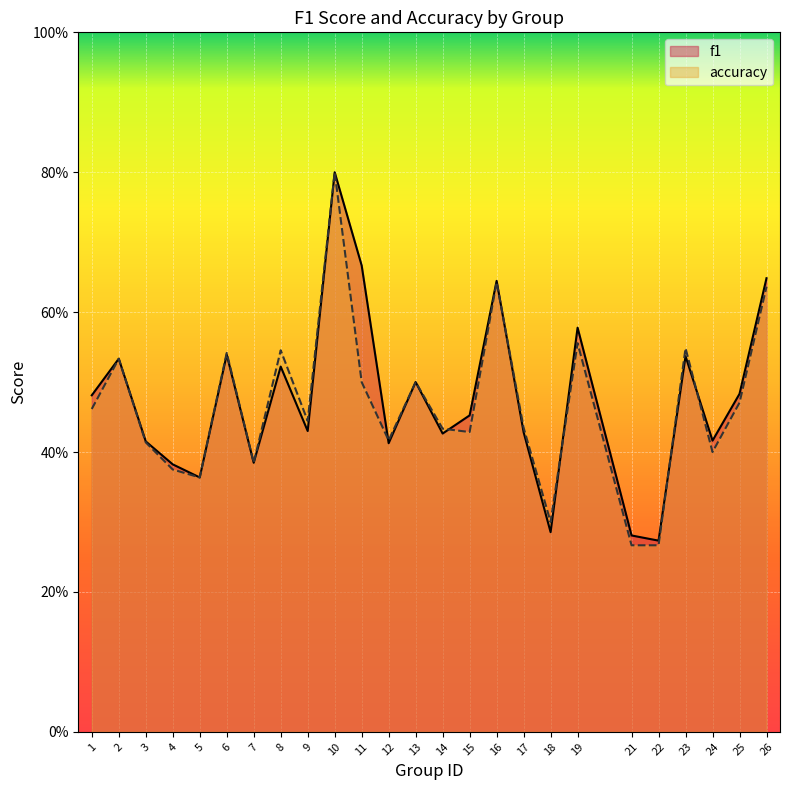

Reading left to right, what are all the values shown in this chart?

f1: 1=0.5	2=0.5	3=0.4	4=0.4	5=0.4	6=0.5	7=0.4	8=0.5	9=0.4	10=0.8	11=0.7	12=0.4	13=0.5	14=0.4	15=0.5	16=0.6	17=0.4	18=0.3	19=0.6	21=0.3	22=0.3	23=0.5	24=0.4	25=0.5	26=0.6
accuracy: 1=0.5	2=0.5	3=0.4	4=0.4	5=0.4	6=0.5	7=0.4	8=0.5	9=0.4	10=0.8	11=0.5	12=0.4	13=0.5	14=0.4	15=0.4	16=0.6	17=0.4	18=0.3	19=0.6	21=0.3	22=0.3	23=0.5	24=0.4	25=0.5	26=0.6